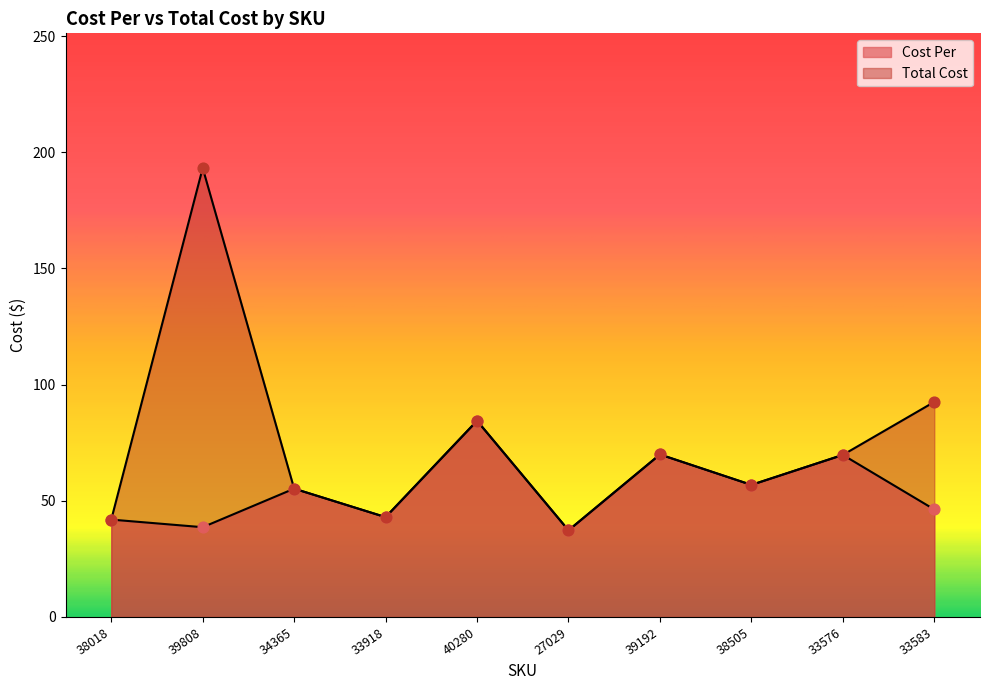

Which series reaches the maximum Y coordinate?

Total Cost